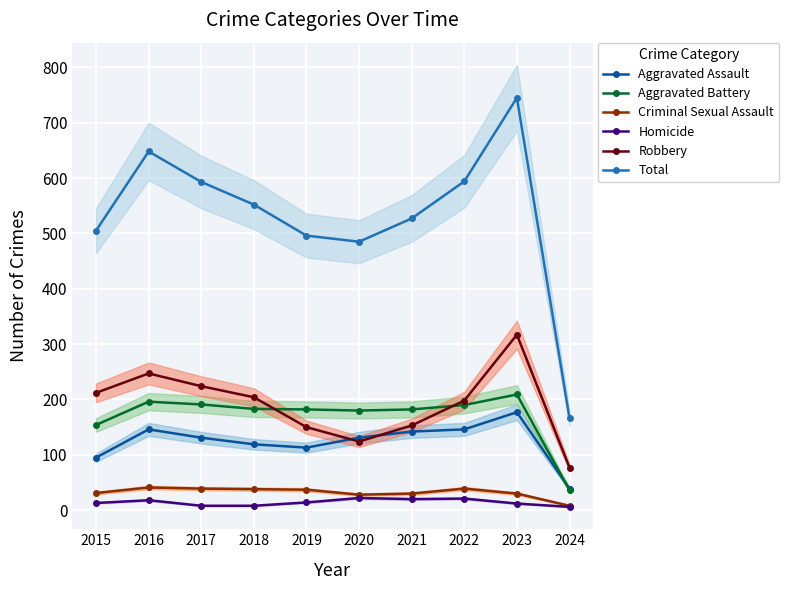

Which series has the largest total across all categories?

Total